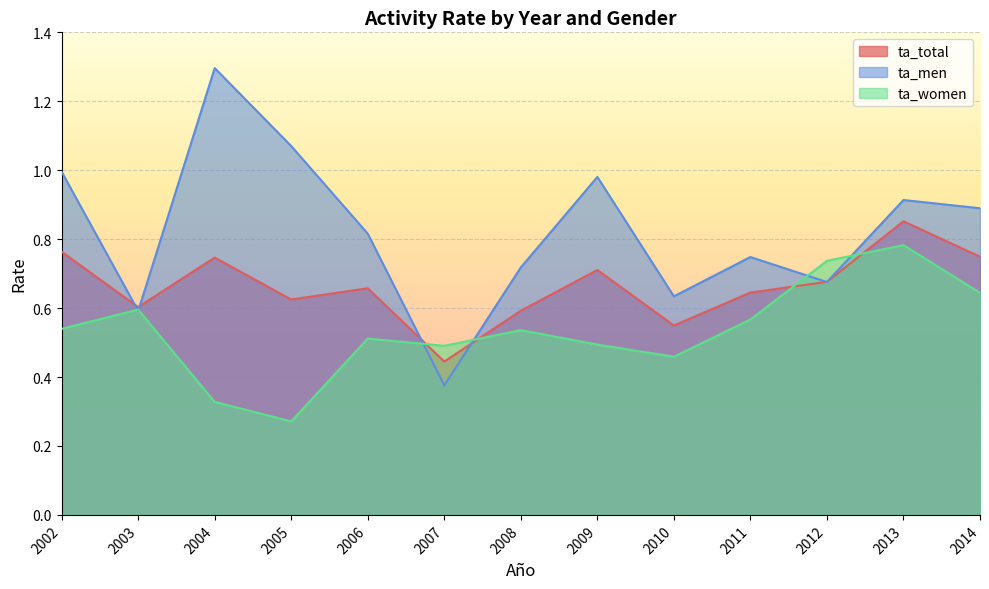

What is the difference between the maximum and second lowest values in the ta_women series?

0.5